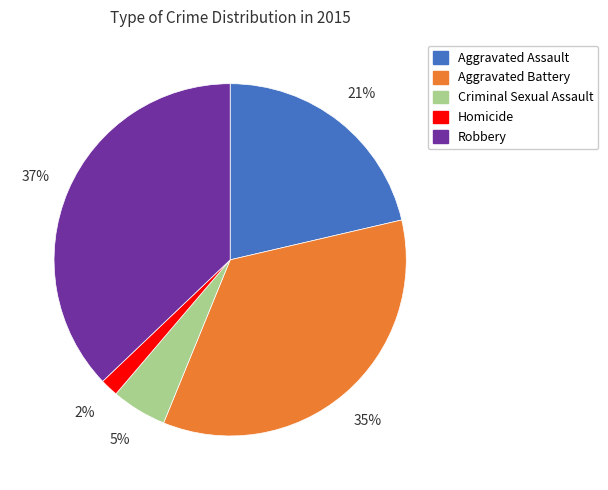

To the nearest percent, what is the difference between the largest and smallest slice percentages?

35%